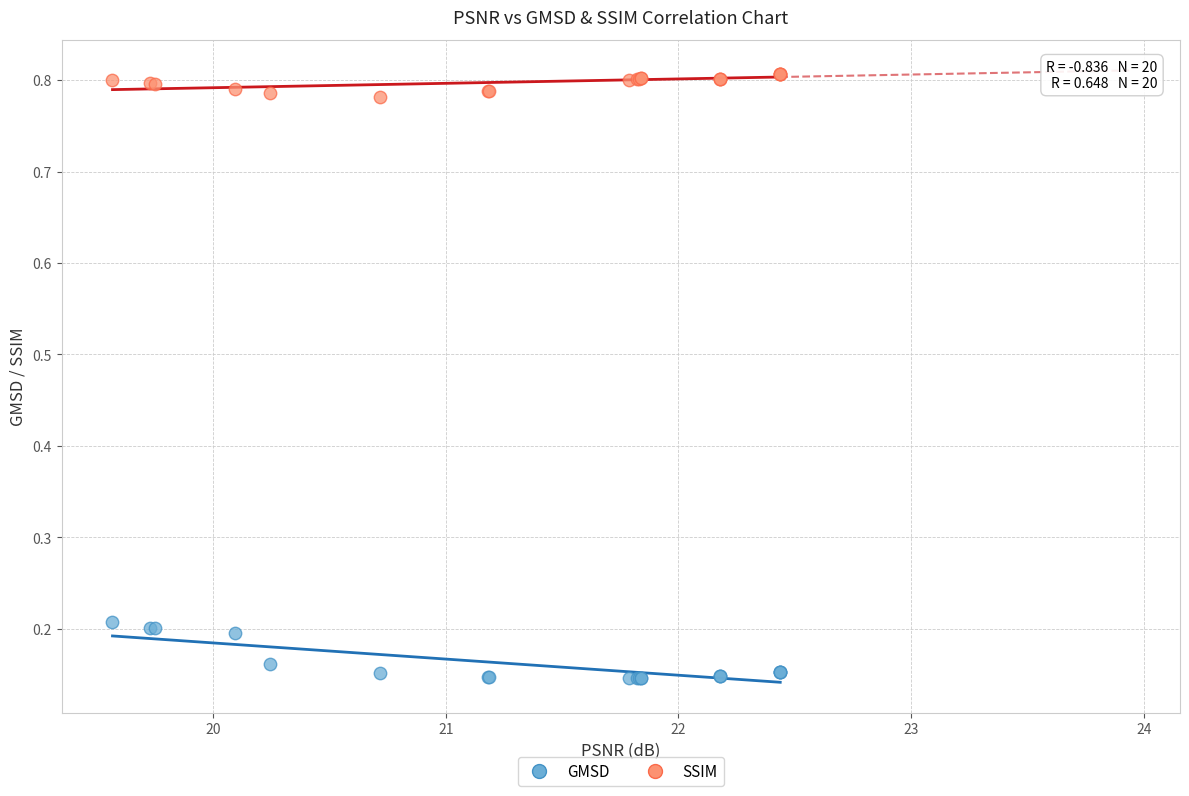

Which series reaches the minimum Y coordinate?

GMSD